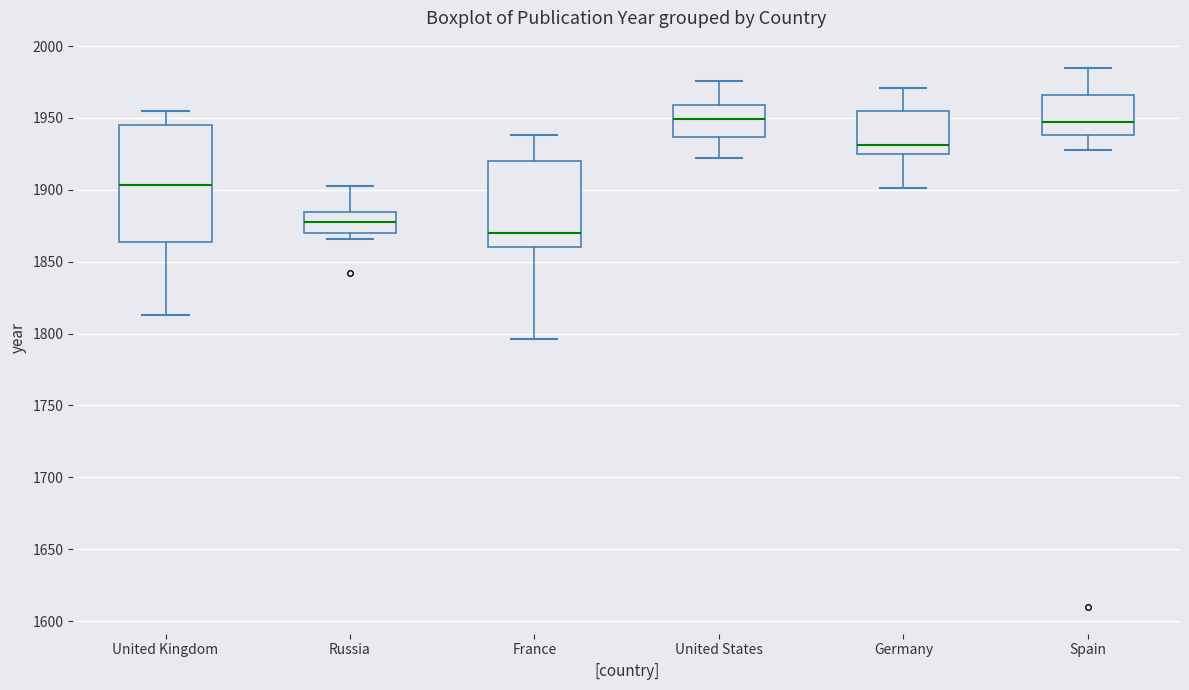

Reading left to right, transcribe this box plot: for each box, give where its median line is, the range the box spans, and where its two whiskers end, as read against the y-axis. The values are not printed on the chart, so give them approximately, as read against the axis.

United Kingdom: median 1905, box 1865 to 1945, whiskers 1815 to 1955
Russia: median 1880, box 1870 to 1885, whiskers 1865 to 1905
France: median 1870, box 1860 to 1920, whiskers 1795 to 1940
United States: median 1950, box 1935 to 1960, whiskers 1920 to 1975
Germany: median 1930, box 1925 to 1955, whiskers 1900 to 1970
Spain: median 1945, box 1940 to 1965, whiskers 1930 to 1985